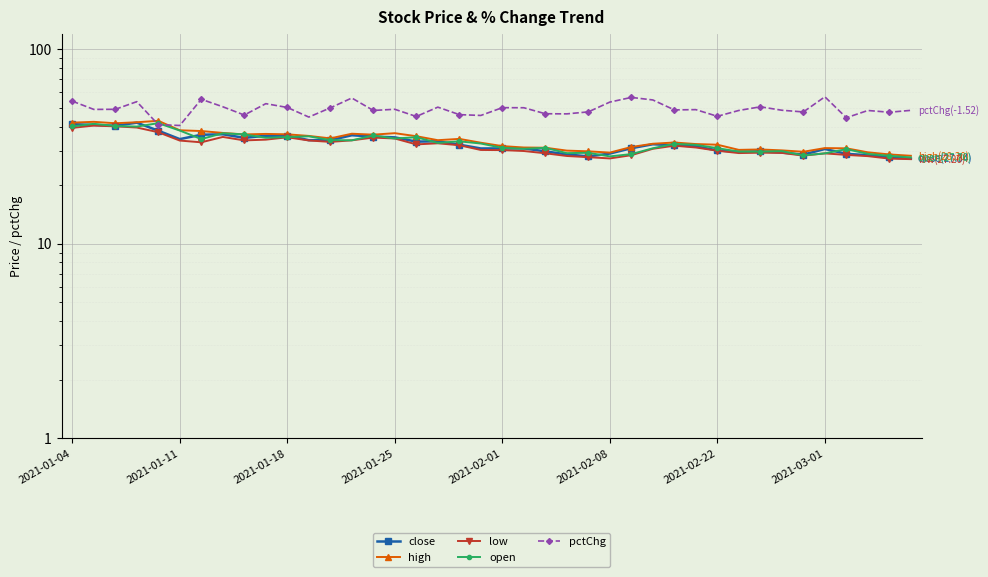

How many data points does each series have?

40